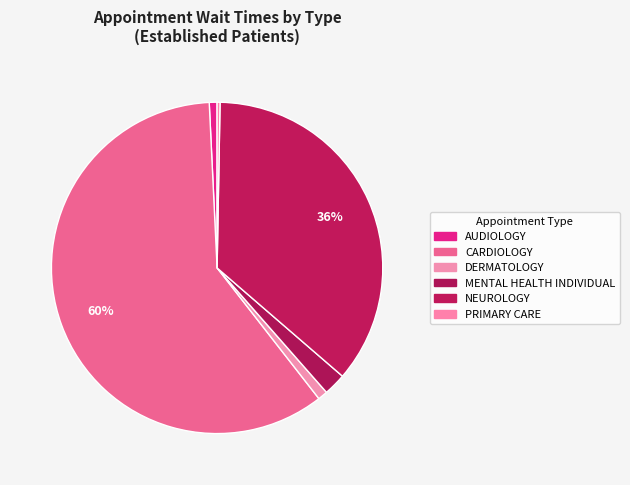

Does CARDIOLOGY account for over 50% of the chart?

Yes